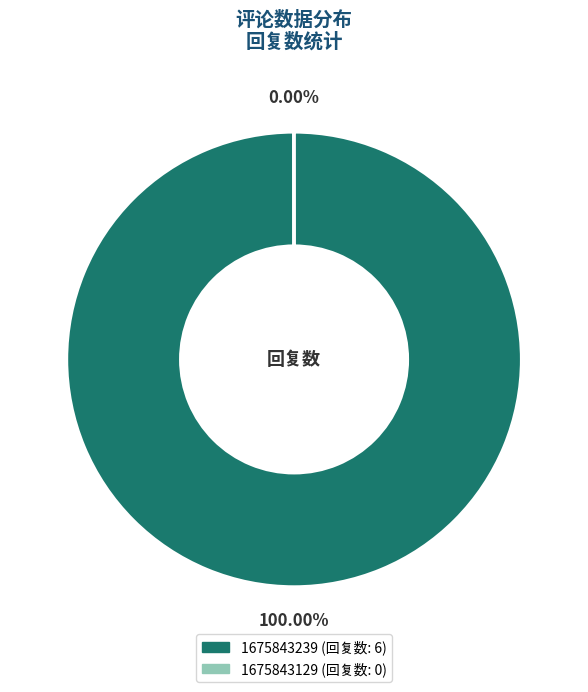

To the nearest percent, what is the difference between the largest and smallest slice percentages?

100%